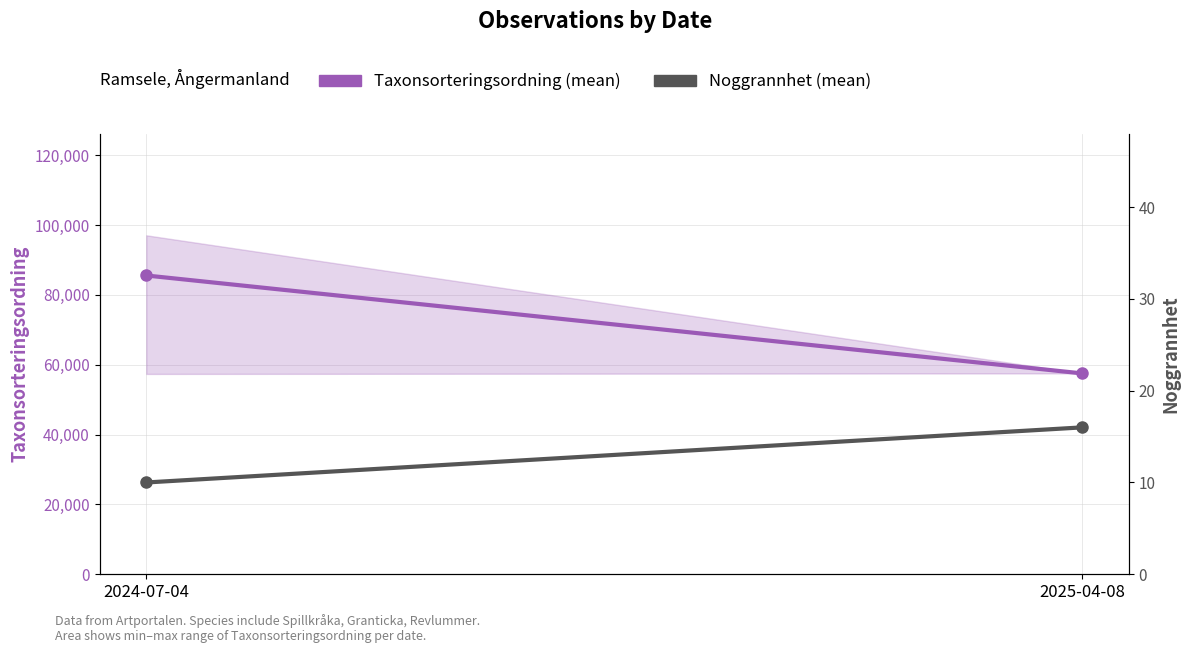

What value does the Taxonsorteringsordning (mean) series have at 2024-07-04?

85563.2